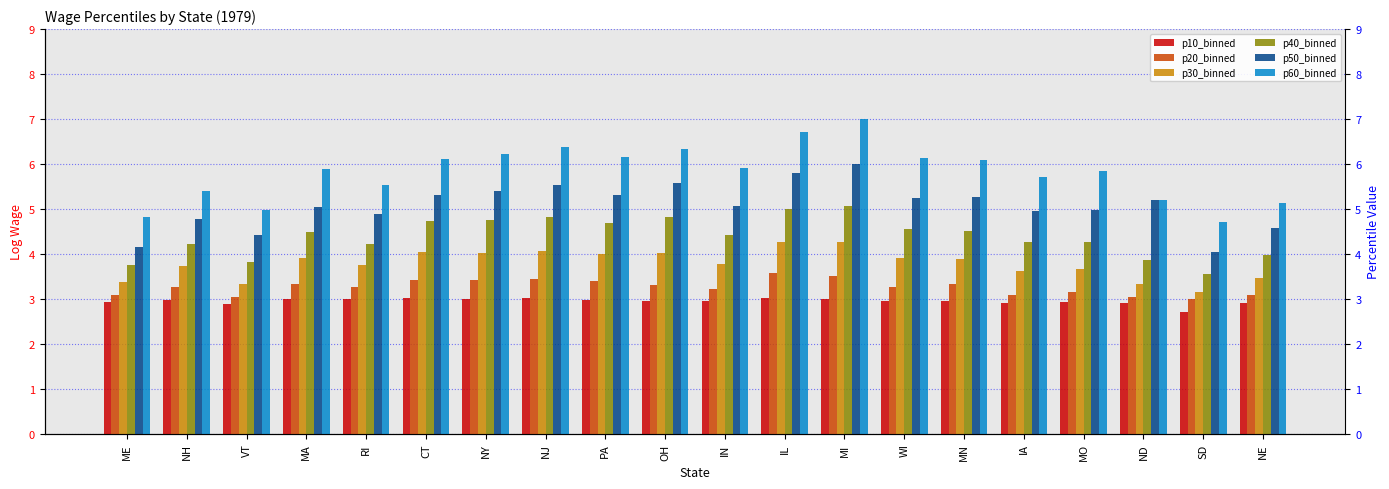

Reading left to right, extract all data points from this chart.

p10_binned: 2.9	3.0	2.9	3.0	3.0	3.0	3.0	3.0	3.0	3.0	3.0	3.0	3.0	3.0	3.0	2.9	2.9	2.9	2.7	2.9
p20_binned: 3.1	3.3	3.0	3.3	3.3	3.4	3.4	3.4	3.4	3.3	3.2	3.6	3.5	3.3	3.3	3.1	3.2	3.0	3.0	3.1
p30_binned: 3.4	3.7	3.3	3.9	3.8	4.0	4.0	4.1	4.0	4.0	3.8	4.3	4.3	3.9	3.9	3.6	3.7	3.3	3.1	3.5
p40_binned: 3.8	4.2	3.8	4.5	4.2	4.7	4.8	4.8	4.7	4.8	4.4	5.0	5.1	4.6	4.5	4.3	4.3	3.9	3.5	4.0
p50_binned: 4.2	4.8	4.4	5.0	4.9	5.3	5.4	5.5	5.3	5.6	5.1	5.8	6.0	5.2	5.3	5.0	5.0	5.2	4.0	4.6
p60_binned: 4.8	5.4	5.0	5.9	5.5	6.1	6.2	6.4	6.2	6.3	5.9	6.7	7.0	6.1	6.1	5.7	5.8	5.2	4.7	5.1